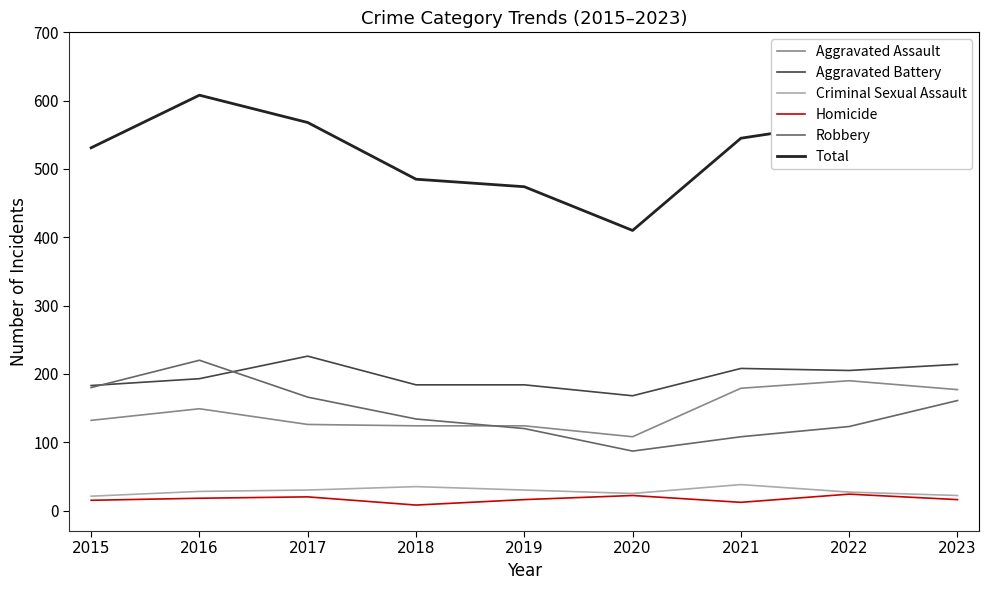

At which category does the chart reach its peak across all series?

2016